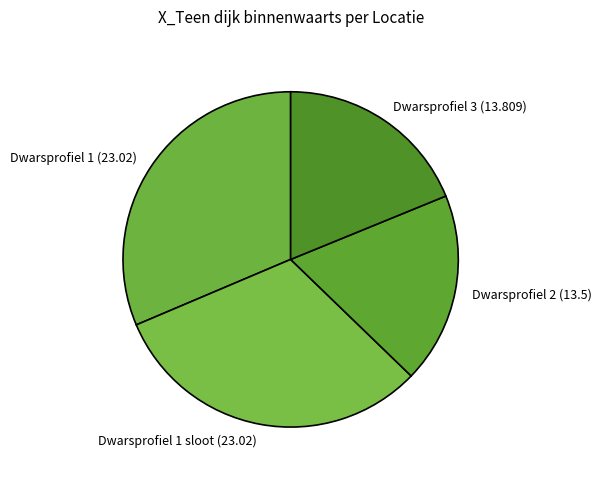

The Dwarsprofiel 3 slice represents 19% of the pie. True or false?

True